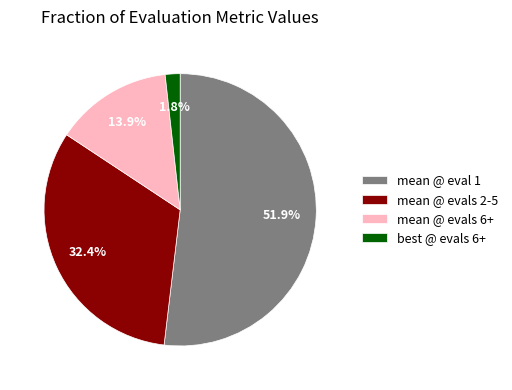

Between best @ evals 6+ and mean @ evals 2-5, which is larger?

mean @ evals 2-5